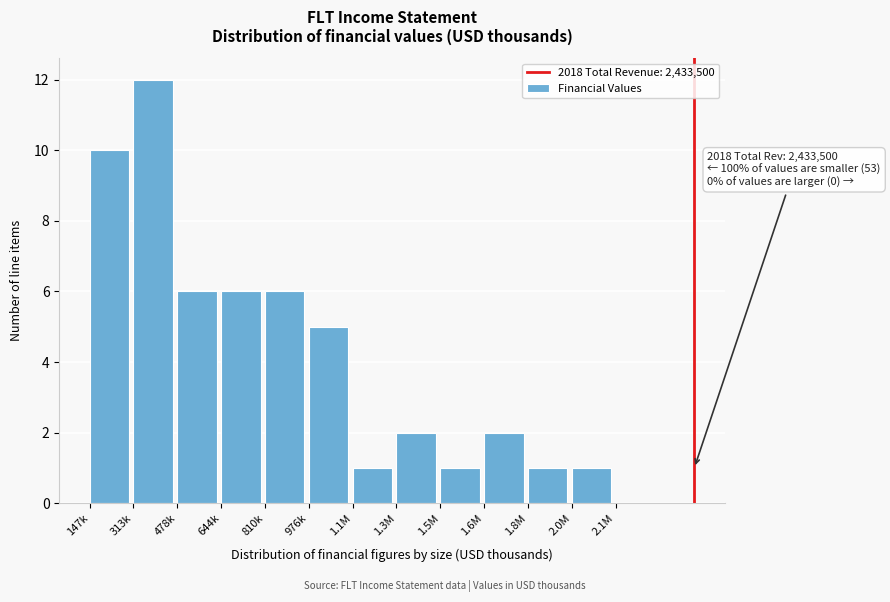

Reading right to left, transcribe all the data shown in this chart.

1	1	2	1	2	1	5	6	6	6	12	10